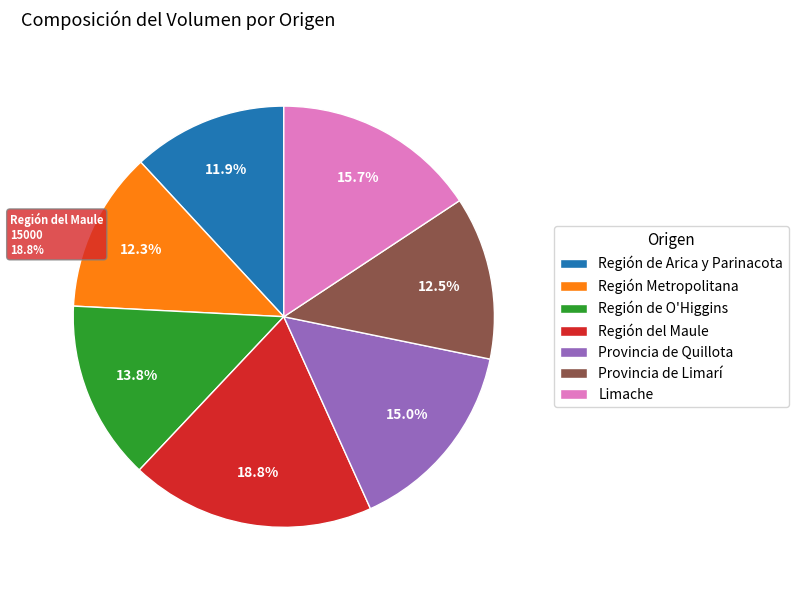

Combined, what portion of the pie is Limache and Región de O'Higgins?

29.5%